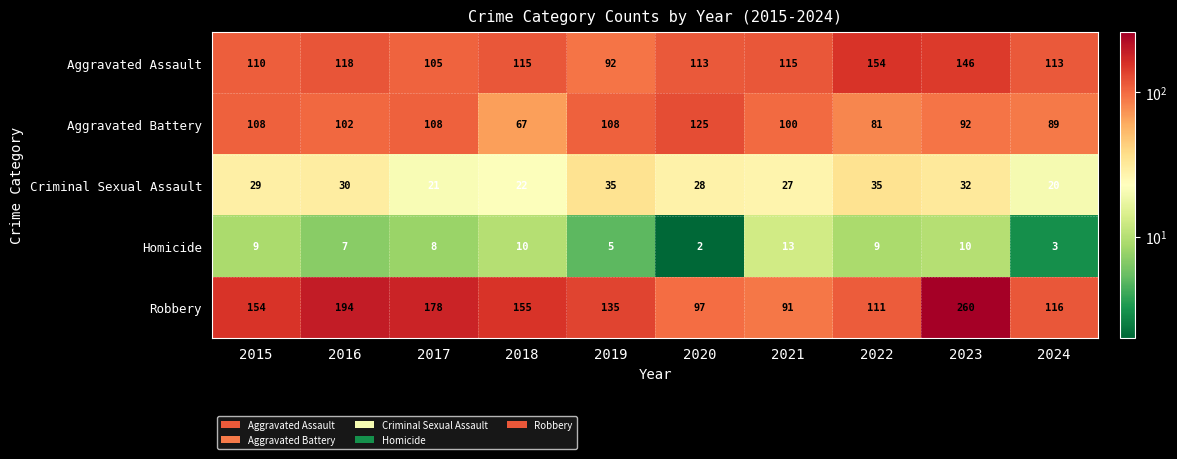

Where is Homicide nearest to the value 7?

2016